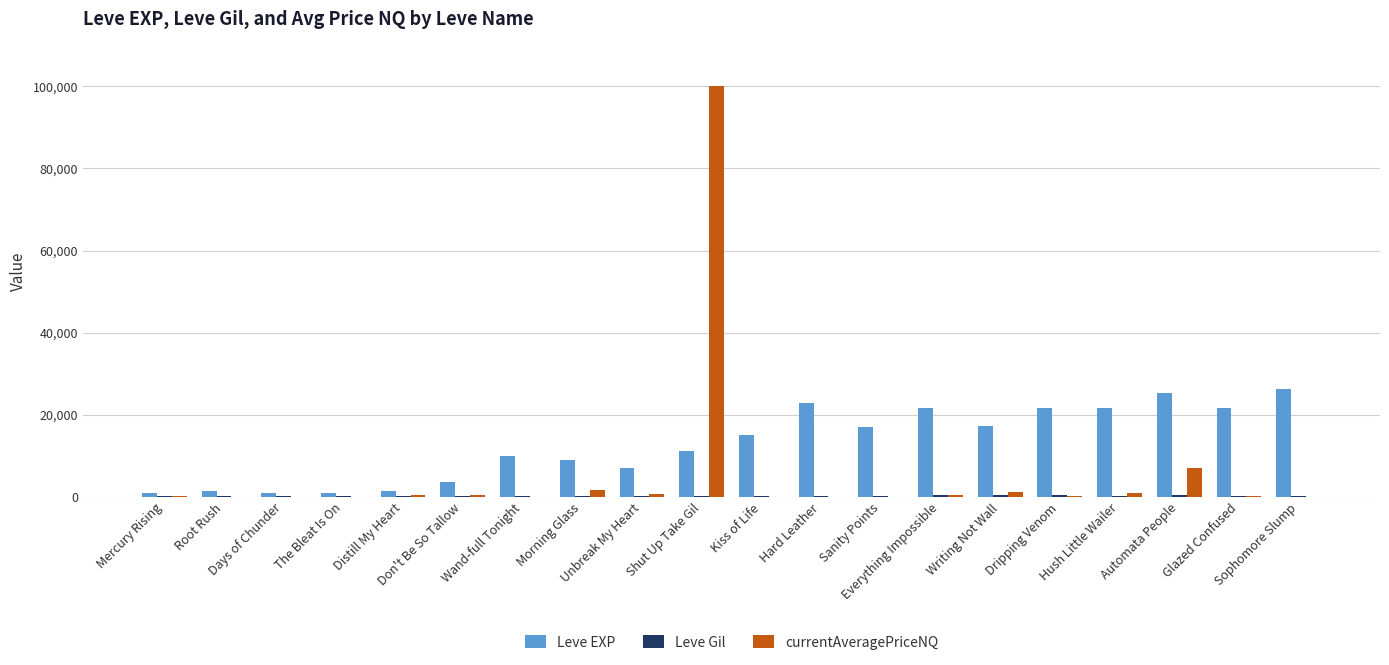

At how many categories does at least one series exceed 65861?

1